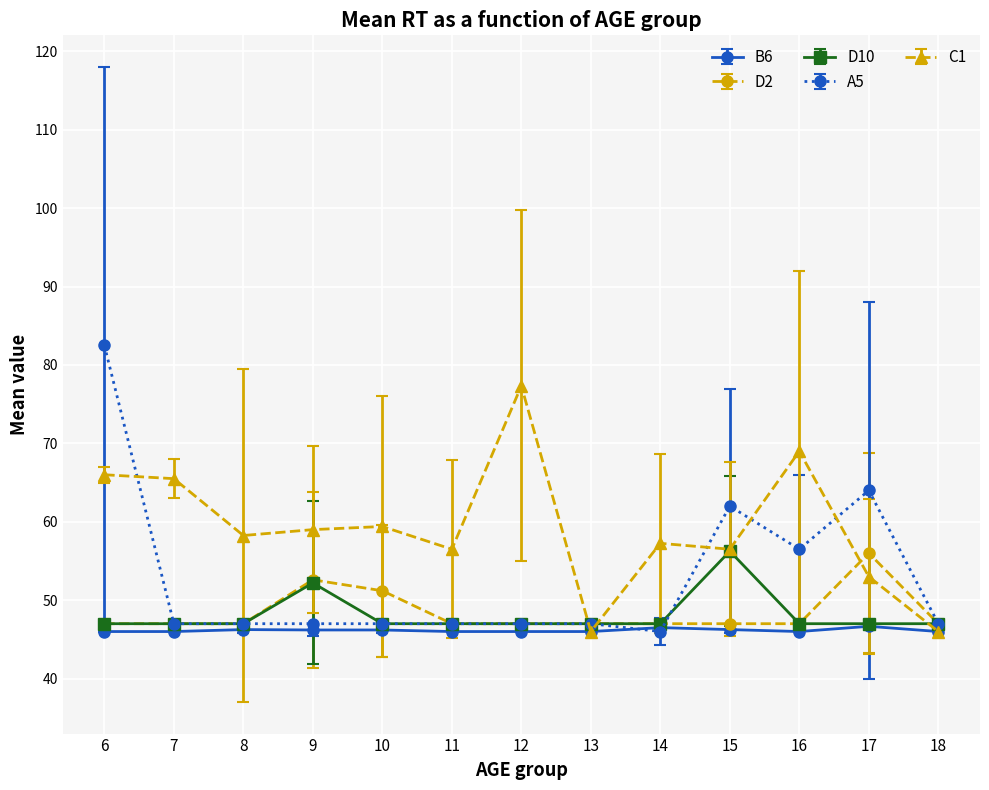

What is the difference between the highest and lowest values at 10?

13.2